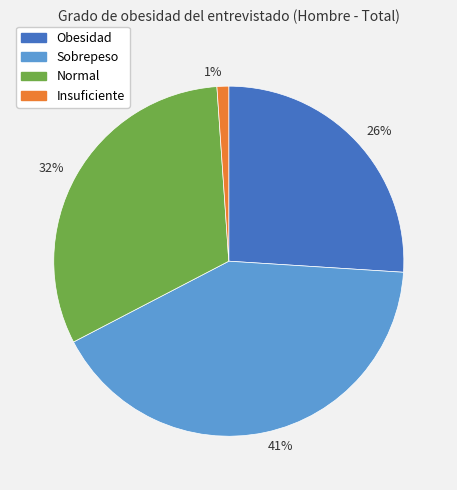

Rank the categories by value from lowest to highest.

1%, 26%, 32%, 41%